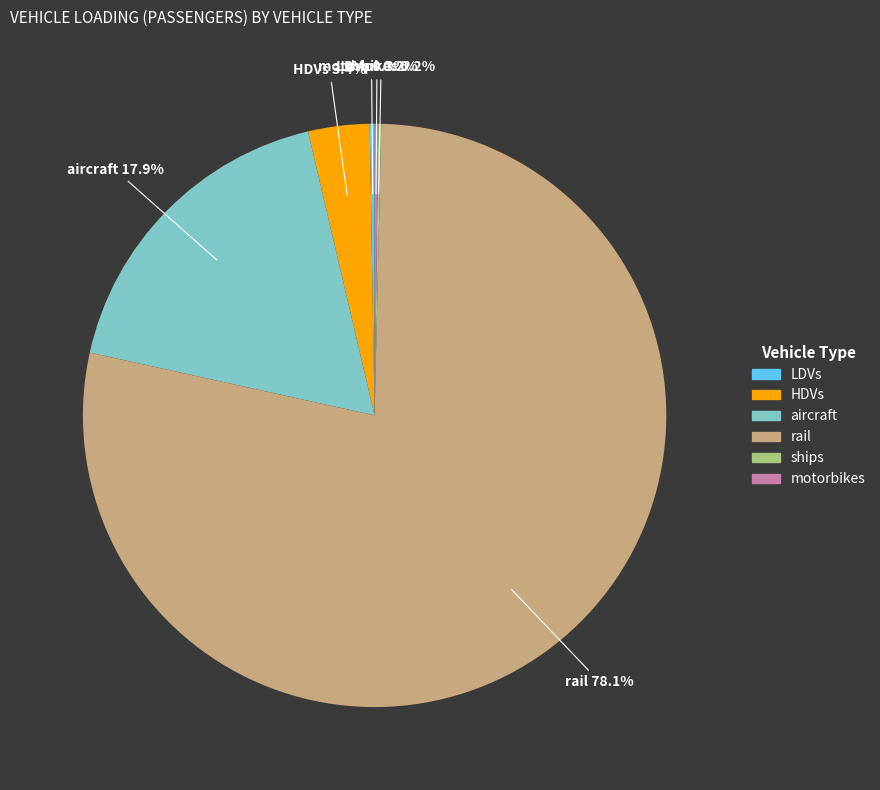

Is it true that HDVs is 15% of the pie?

False